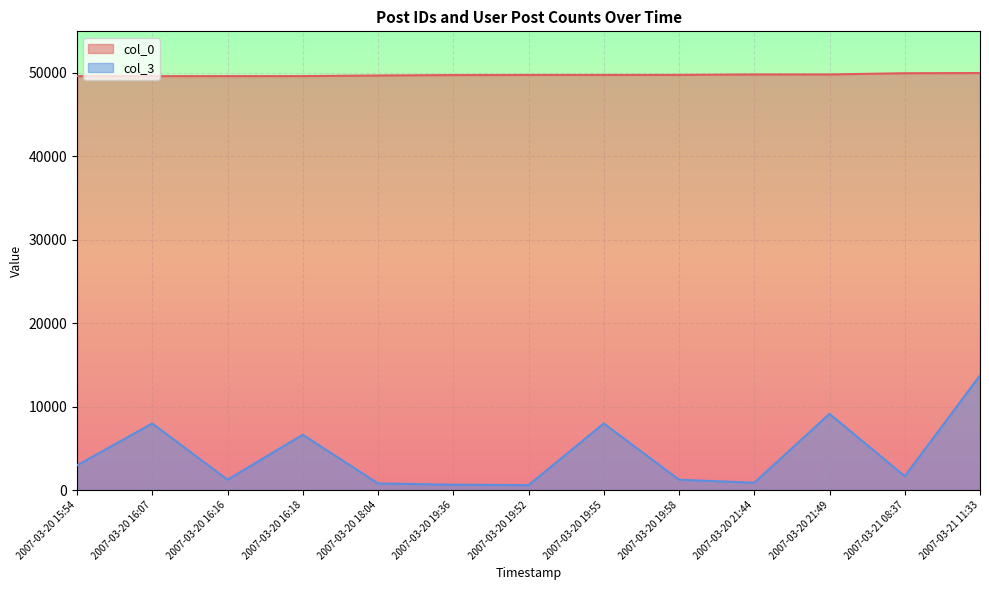

Reading left to right, list all the values displayed in this chart.

col_0: 49568	49571	49574	49576	49648	49699	49712	49715	49718	49773	49774	49919	49941
col_3: 2956	7971	1234	6623	790	638	585	7971	1234	876	9122	1659	13728